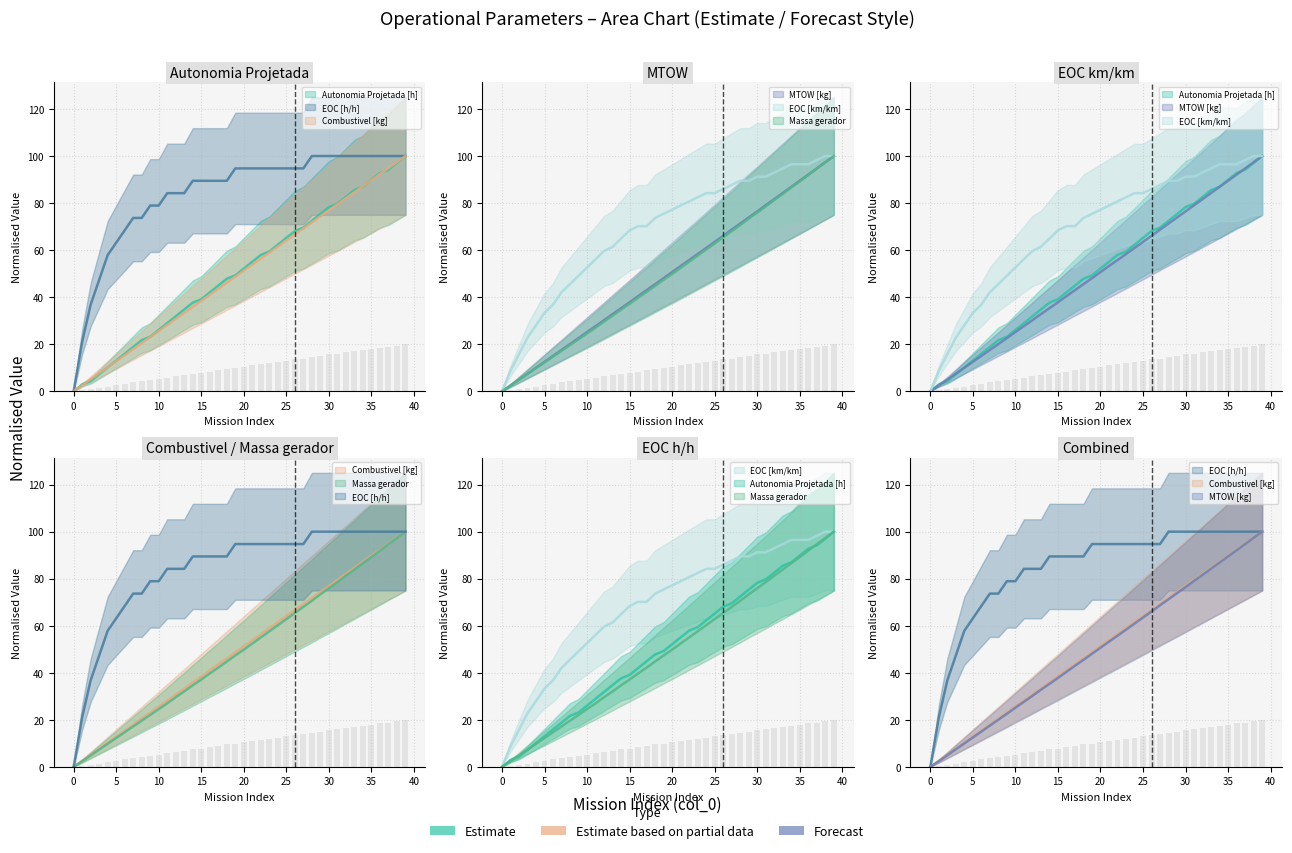

What is the difference between the maximum and minimum values in the MTOW [kg] series?

100.0